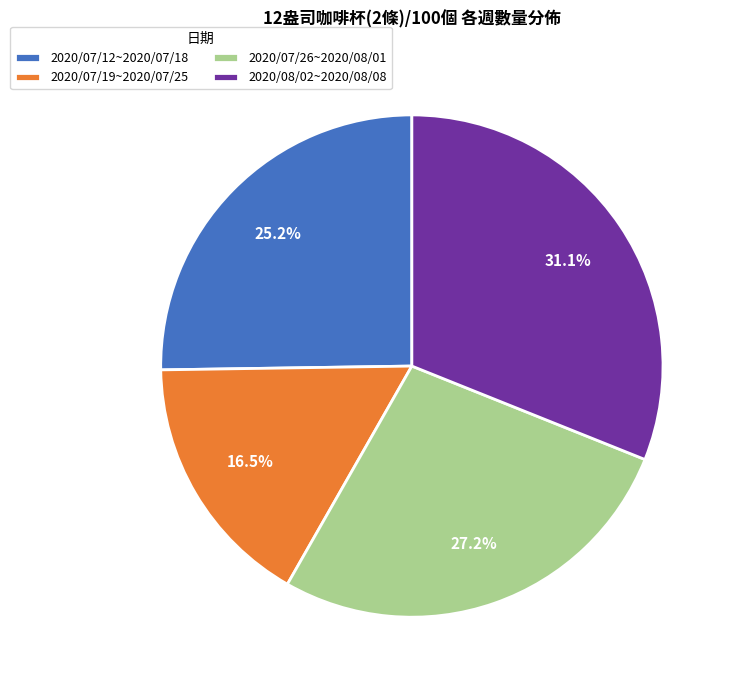

To the nearest percent, what portion does 2020/07/12~2020/07/18 represent?

25%